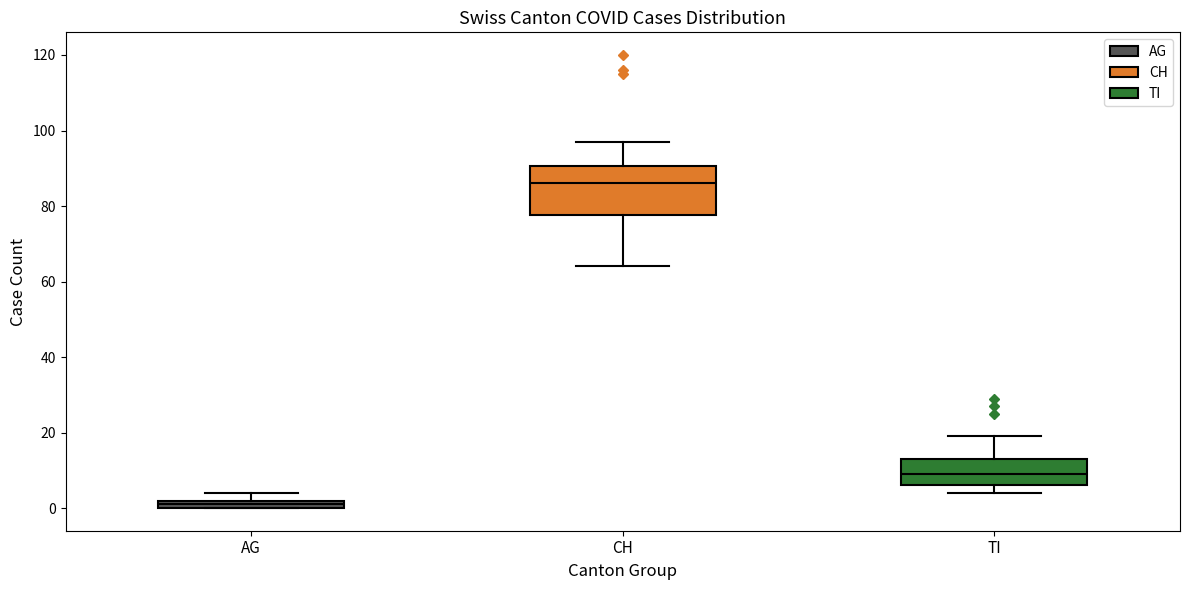

Where does the lower whisker of the box for CH end on the y-axis? The values are not printed on the chart, so give them approximately, as read against the axis.

64